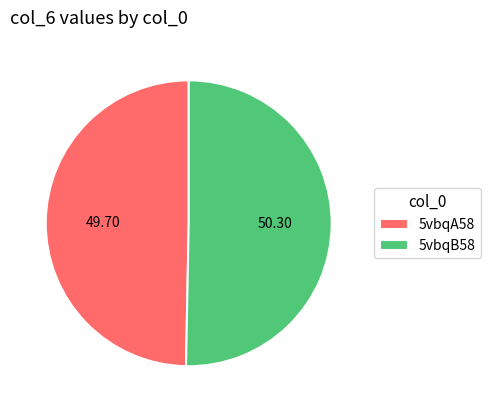

Do 5vbqA58 and 5vbqB58 together represent more than half of the pie?

Yes